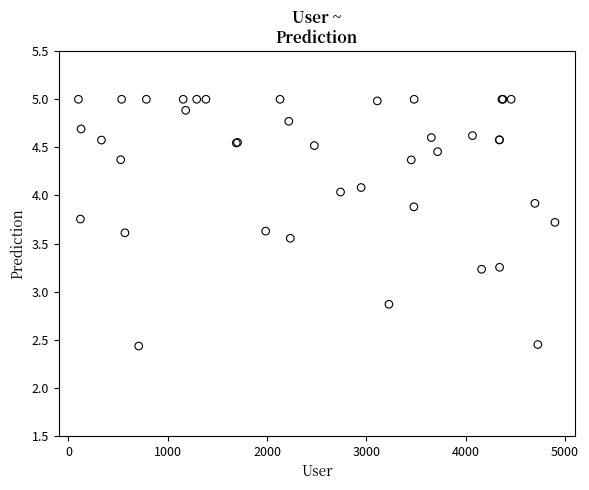

What Y value in the scatter plot is closest to 3?

2.9